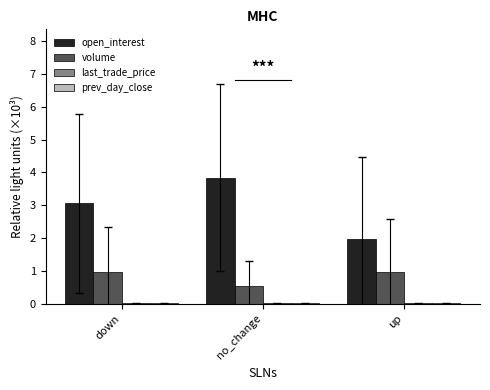

Is the value of volume at no_change greater than the value of open_interest at up?

No